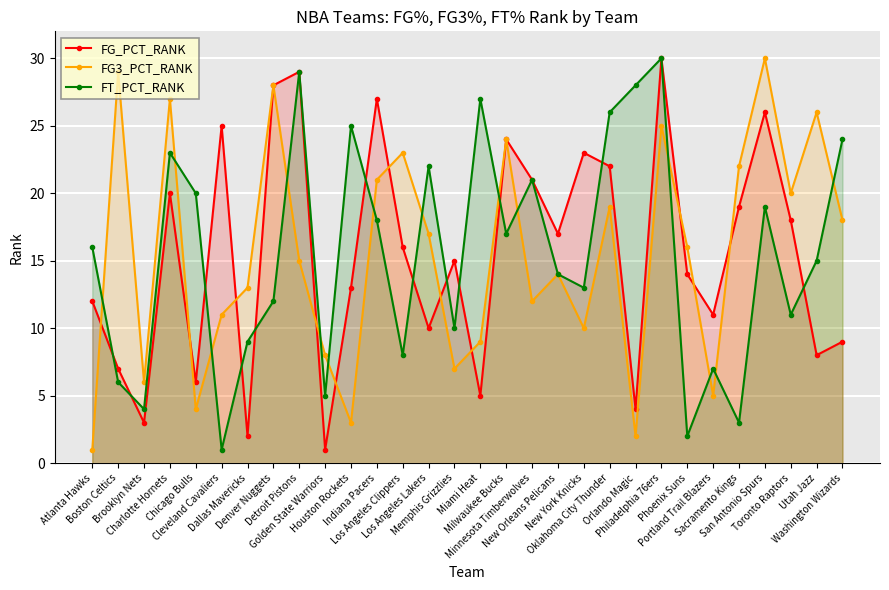

What is the label of the 21st point from the right?

Golden State Warriors